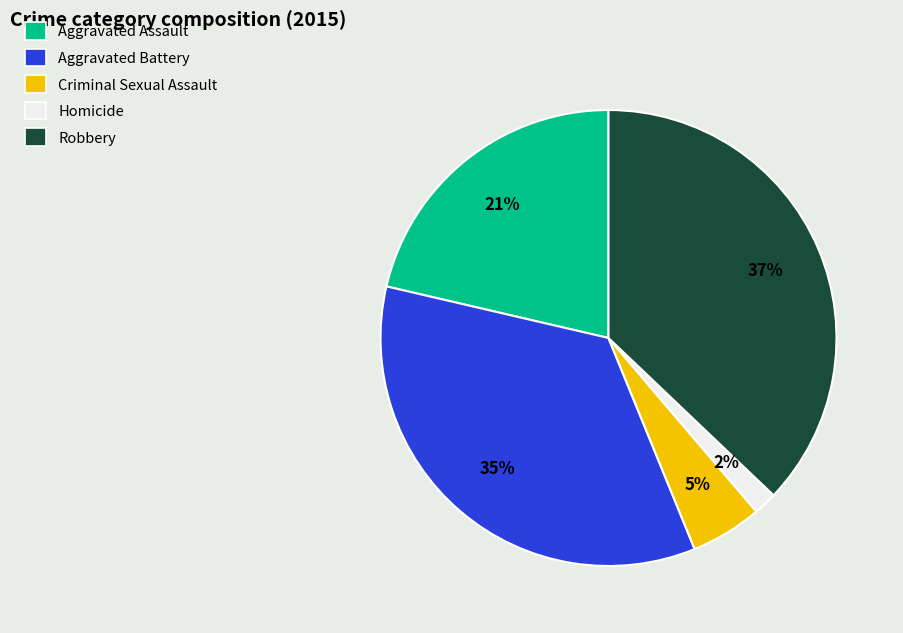

Count the number of slices in the pie.

5